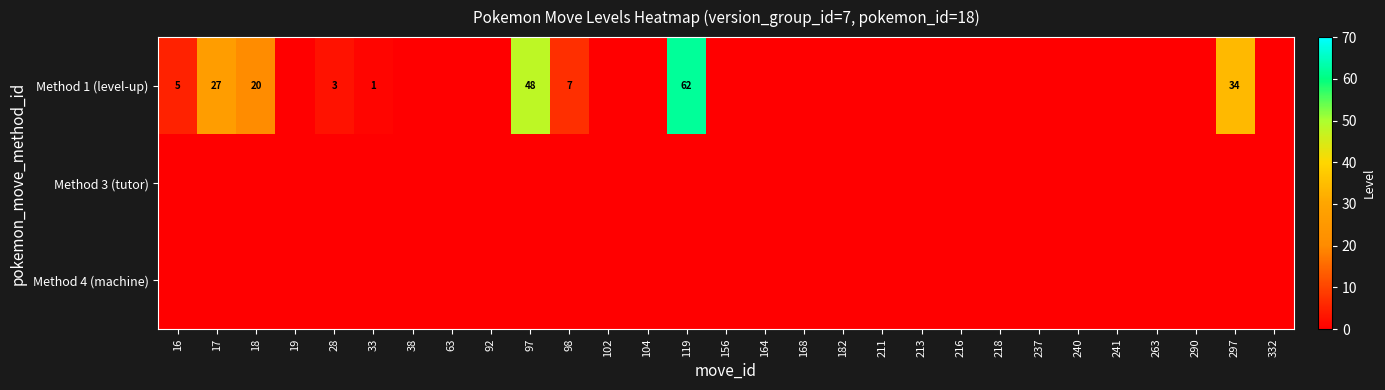

At which category does the chart reach its peak across all series?

119